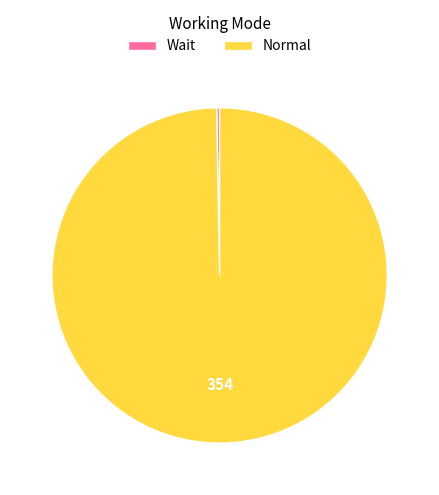

Which slice represents more than half of the pie?

Normal